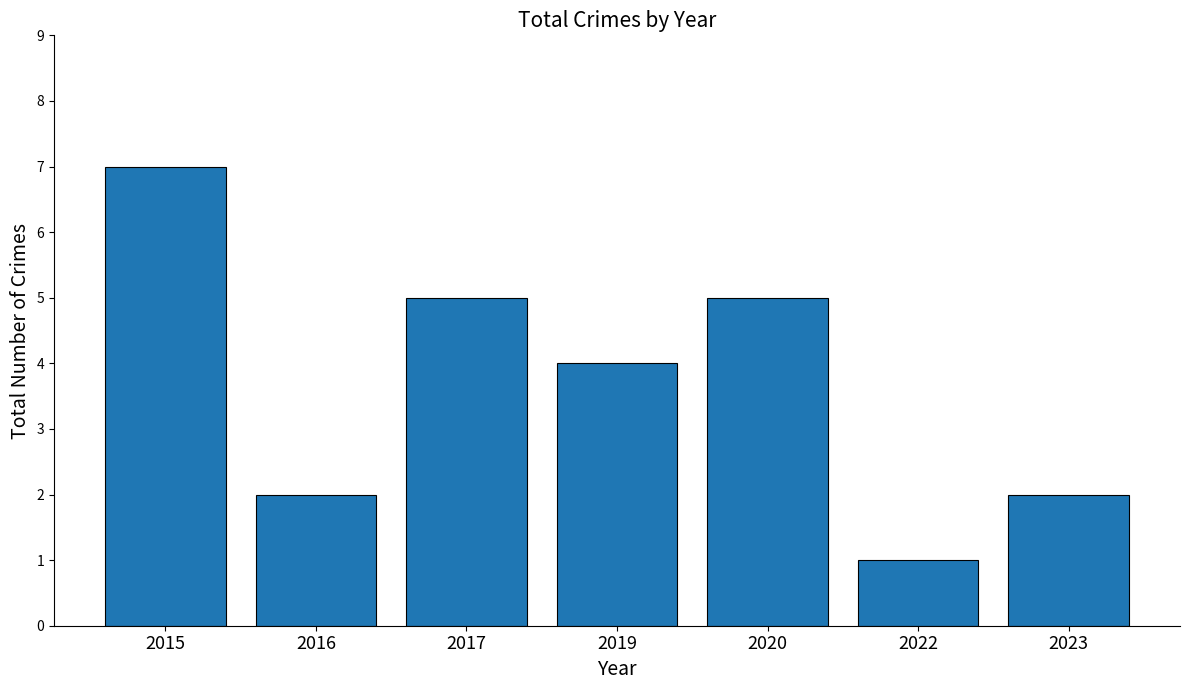

What is the change in value from 2020 to 2023?

-3